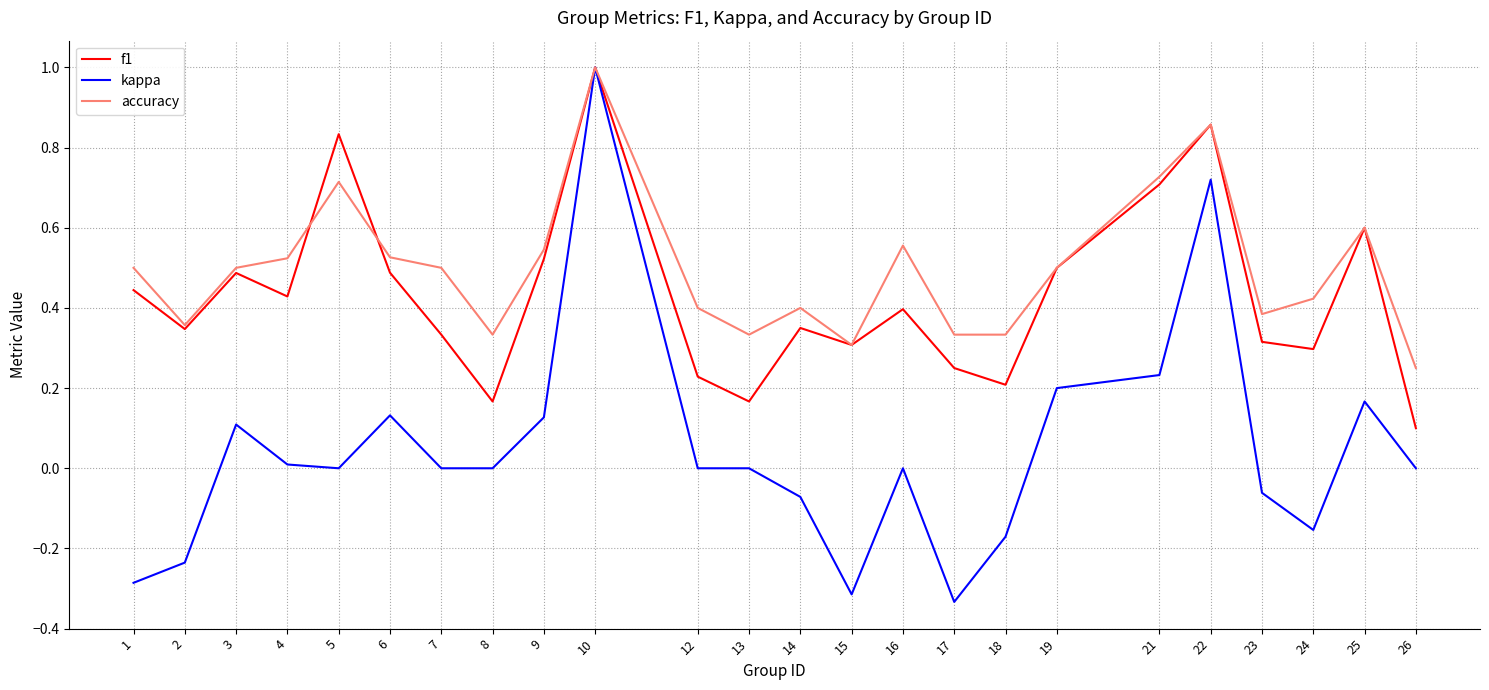

How many interior local peaks does the accuracy series have?

6